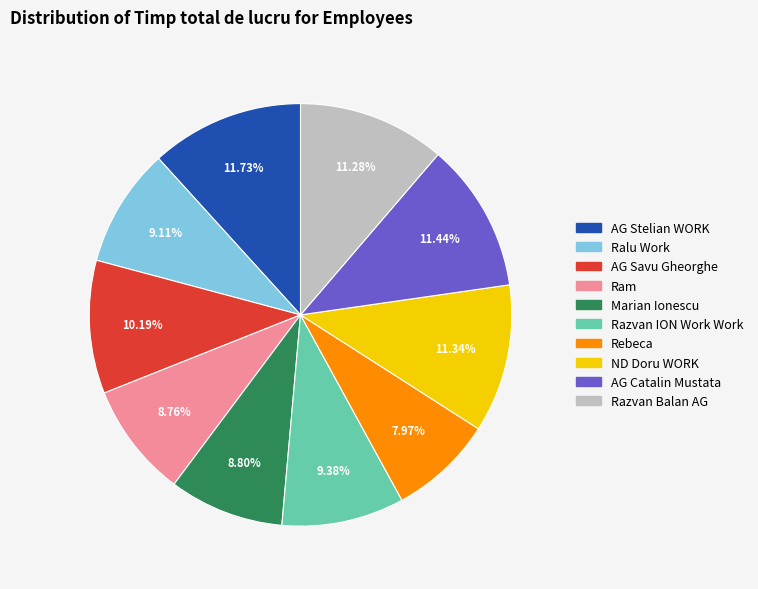

Does Razvan ION Work Work represent more than half of the total?

No